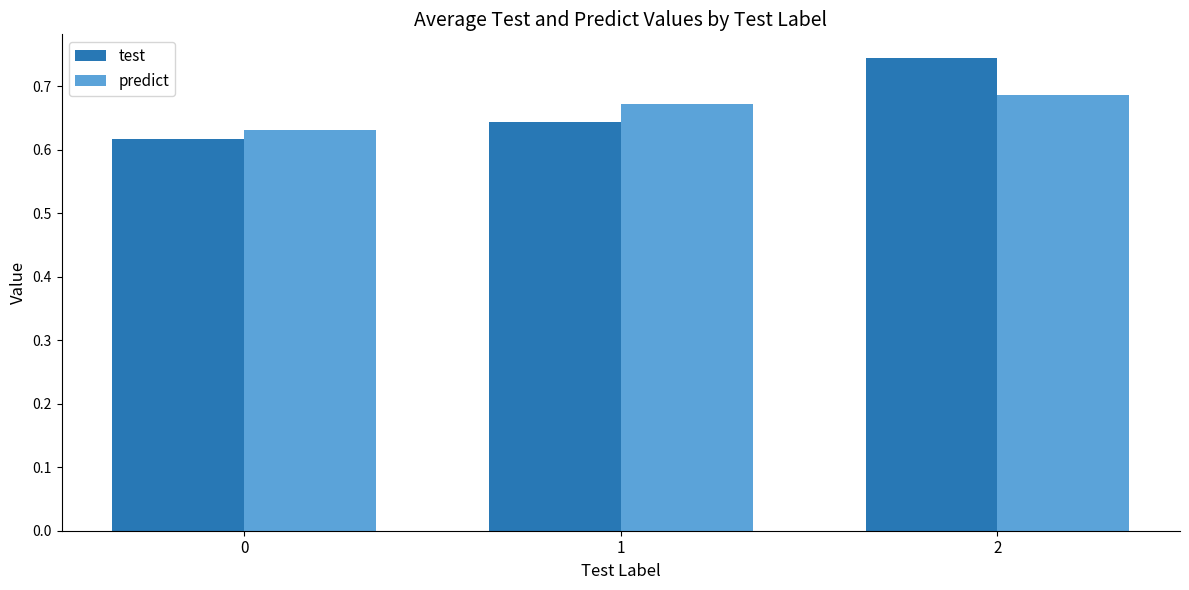

What is the sum of all test values?

2.0